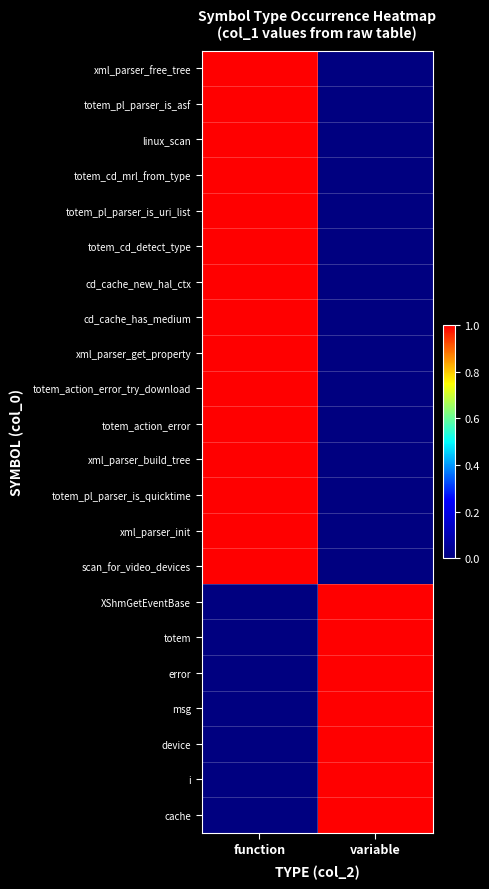

What is the difference between the highest and lowest values at function?

1